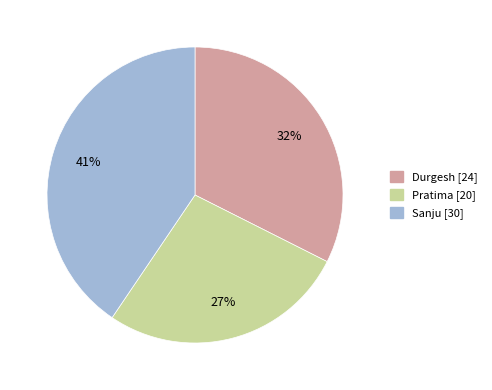

To the nearest percent, what is the difference between the largest and smallest slice percentages?

14%